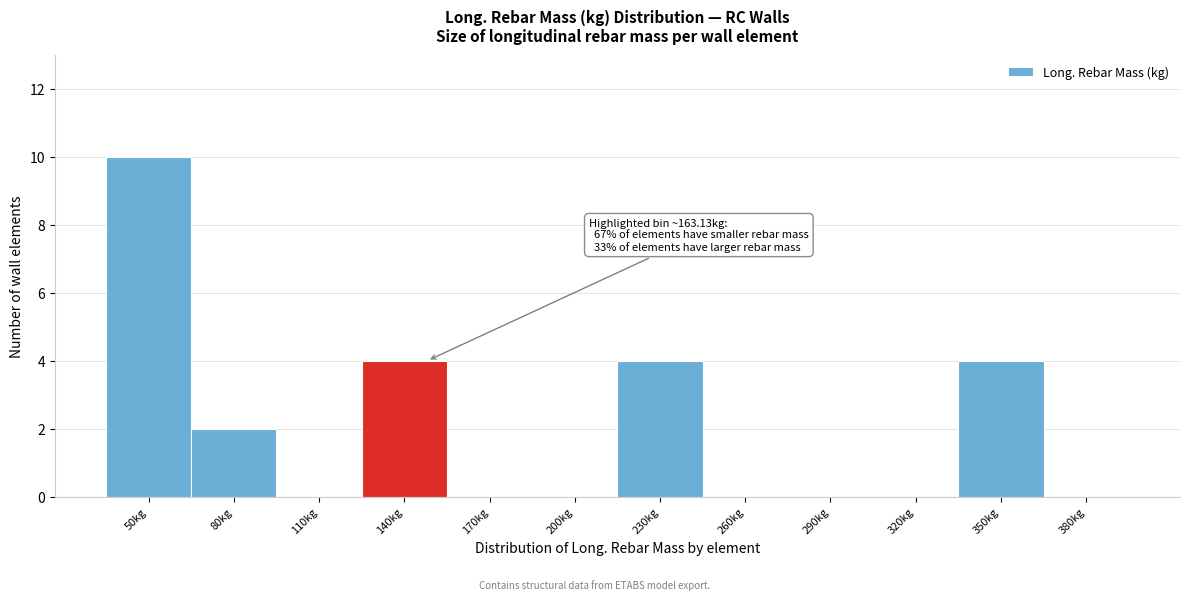

Reading right to left, extract all data points from this chart.

380kg=0	350kg=4	320kg=0	290kg=0	260kg=0	230kg=4	200kg=0	170kg=0	140kg=4	110kg=0	80kg=2	50kg=10